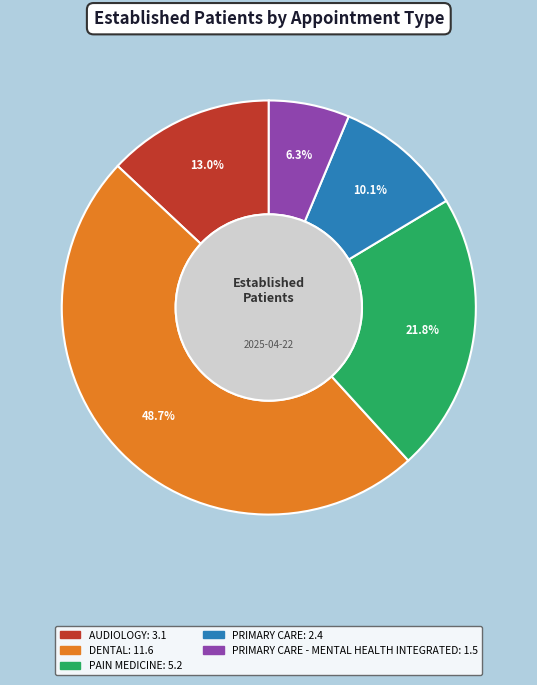

Does any single category account for the majority?

No